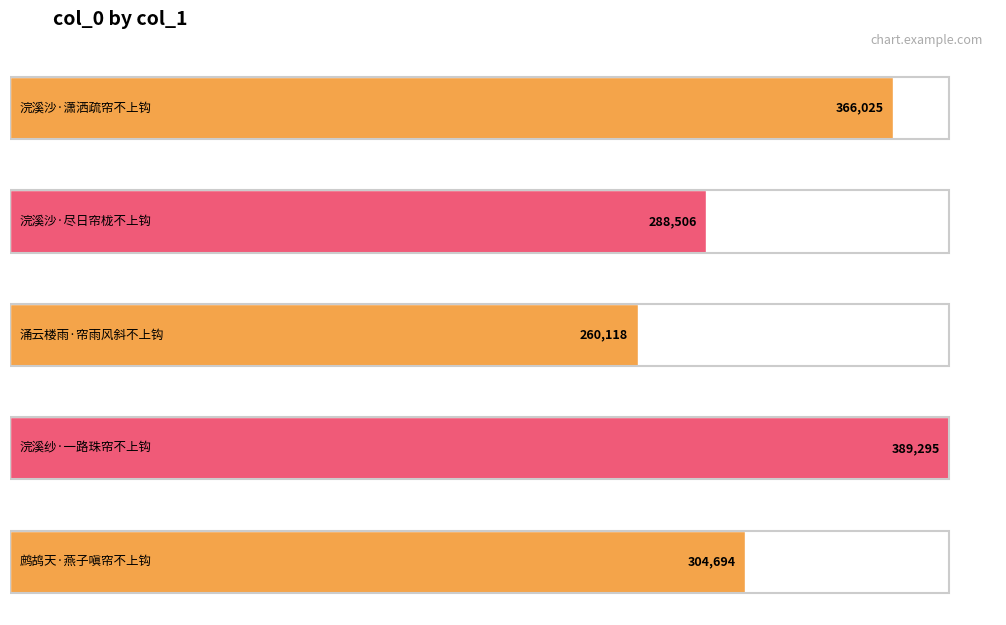

What is the change in value from 涌云楼雨·帘雨风斜不上钩 to 鹧鸪天·燕子嗔帘不上钩?

+44576